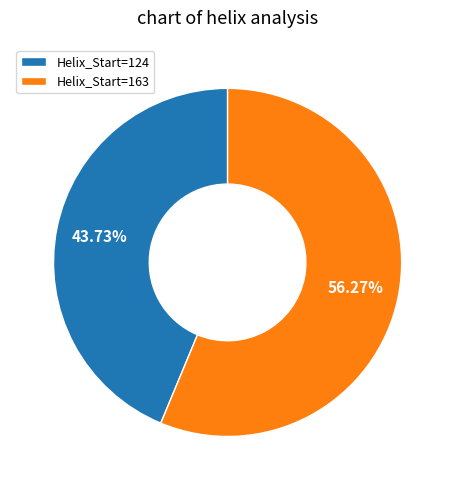

Do Helix_Start=124 and Helix_Start=163 together represent more than half of the pie?

Yes